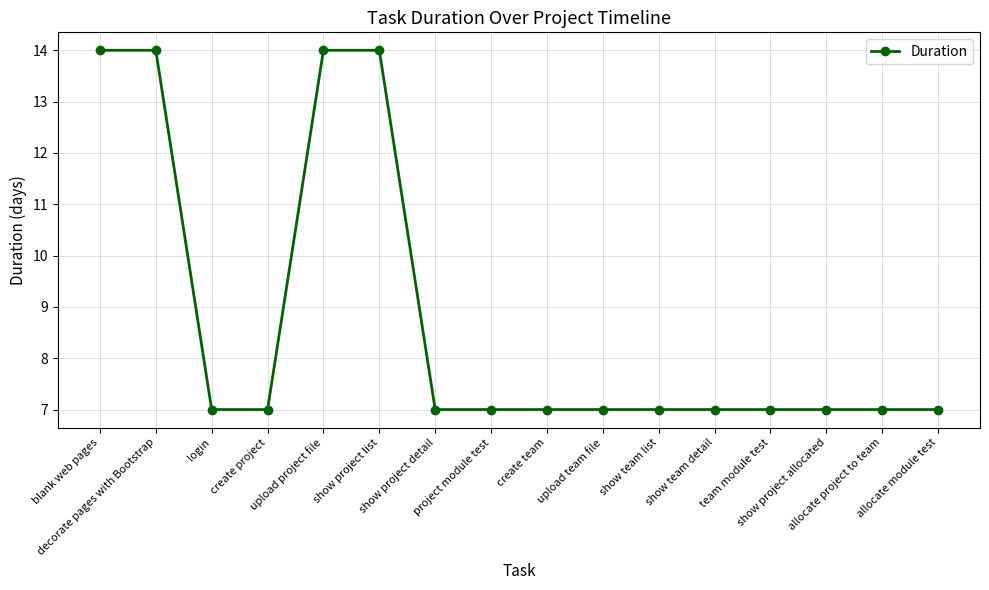

What is the ratio of the value at upload team file to the value at decorate pages with Bootstrap?

0.5